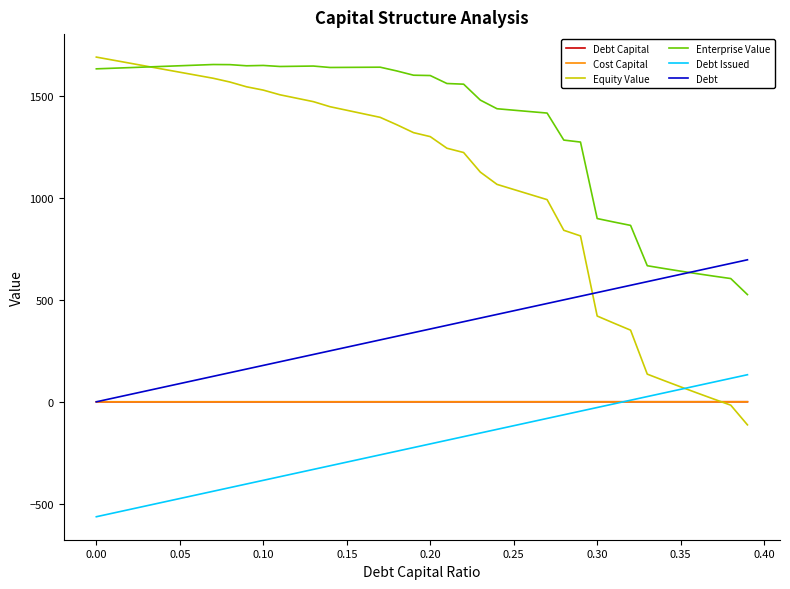

Which series has the widest spread of values?

Equity Value